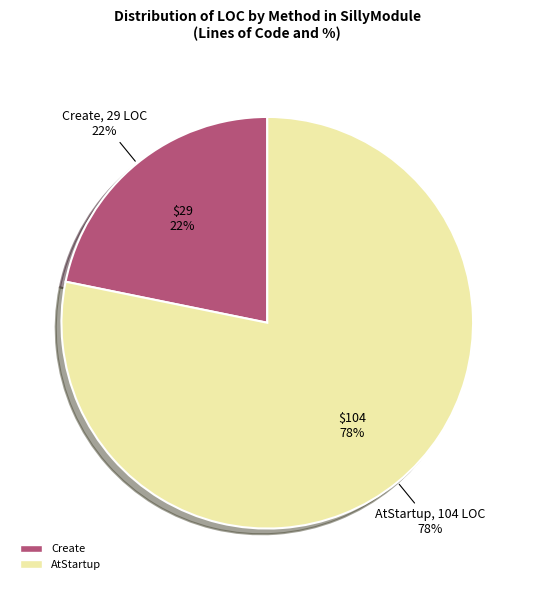

What is the total percentage of AtStartup and Create?

100.0%